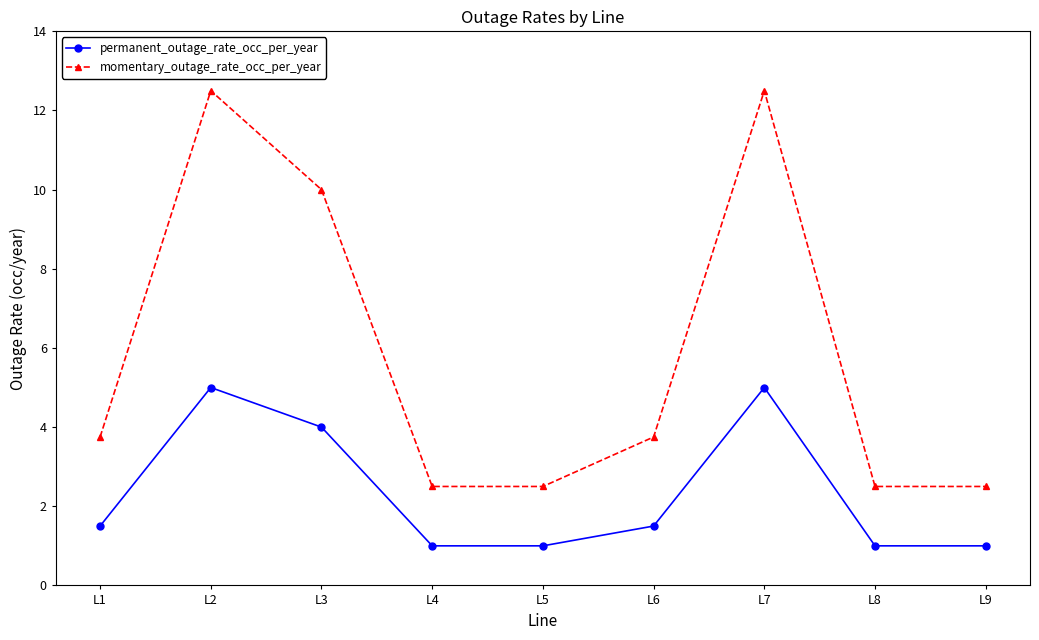

List the series in order of their peak value, lowest first.

permanent_outage_rate_occ_per_year, momentary_outage_rate_occ_per_year